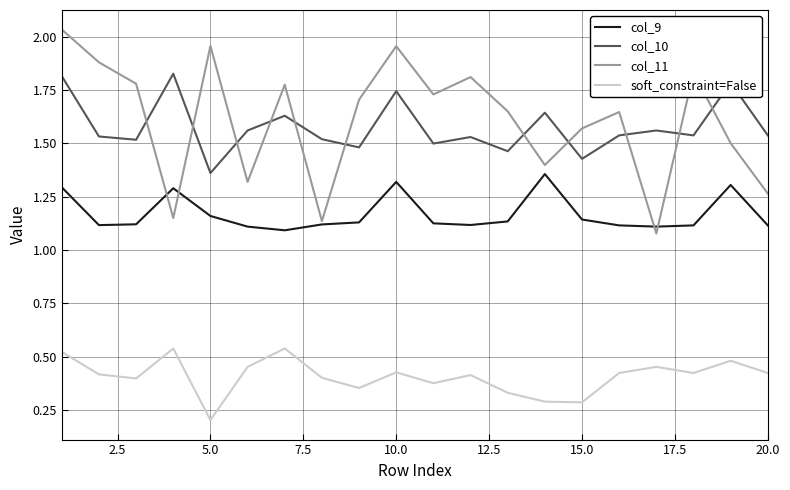

In col_9, how many points are lower than both neighbors (excluding endpoints)?

4